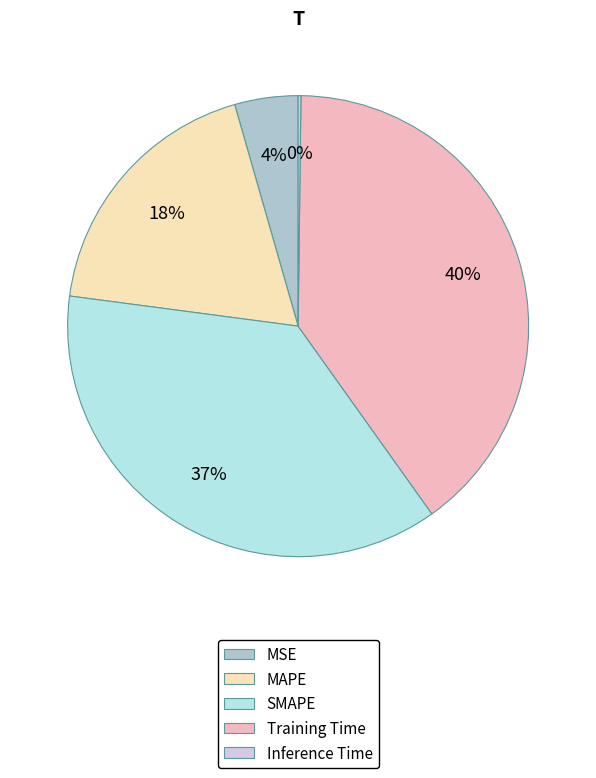

Is the sum of MAPE and Training Time greater than half?

Yes